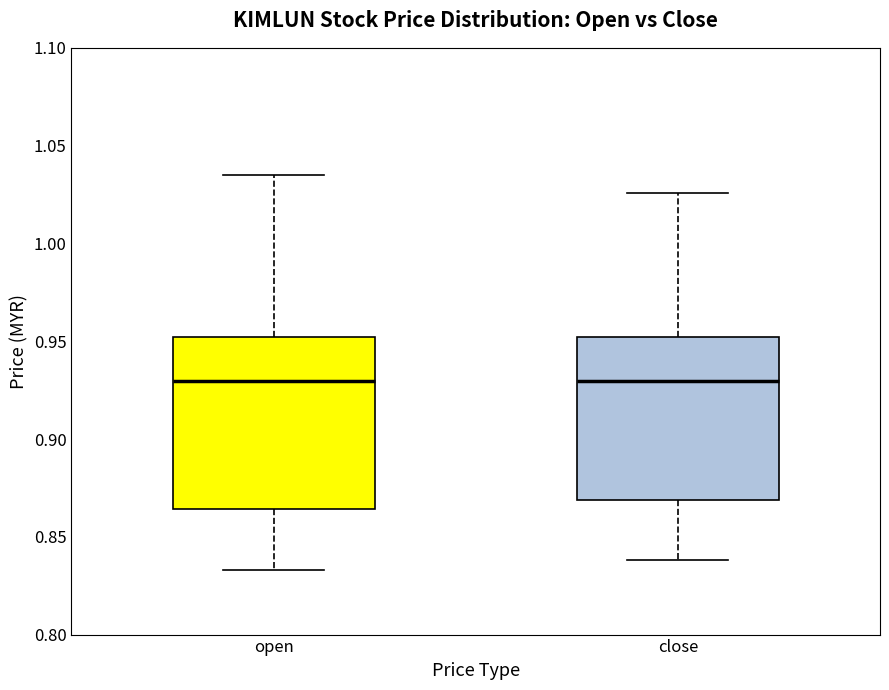

Reading left to right, read every box against the y-axis: the position of its median line, the range the box covers, and the ends of its whiskers. The values are not printed on the chart, so give them approximately, as read against the axis.

open: median 0.930, box 0.865 to 0.950, whiskers 0.835 to 1.035
close: median 0.930, box 0.870 to 0.950, whiskers 0.840 to 1.025